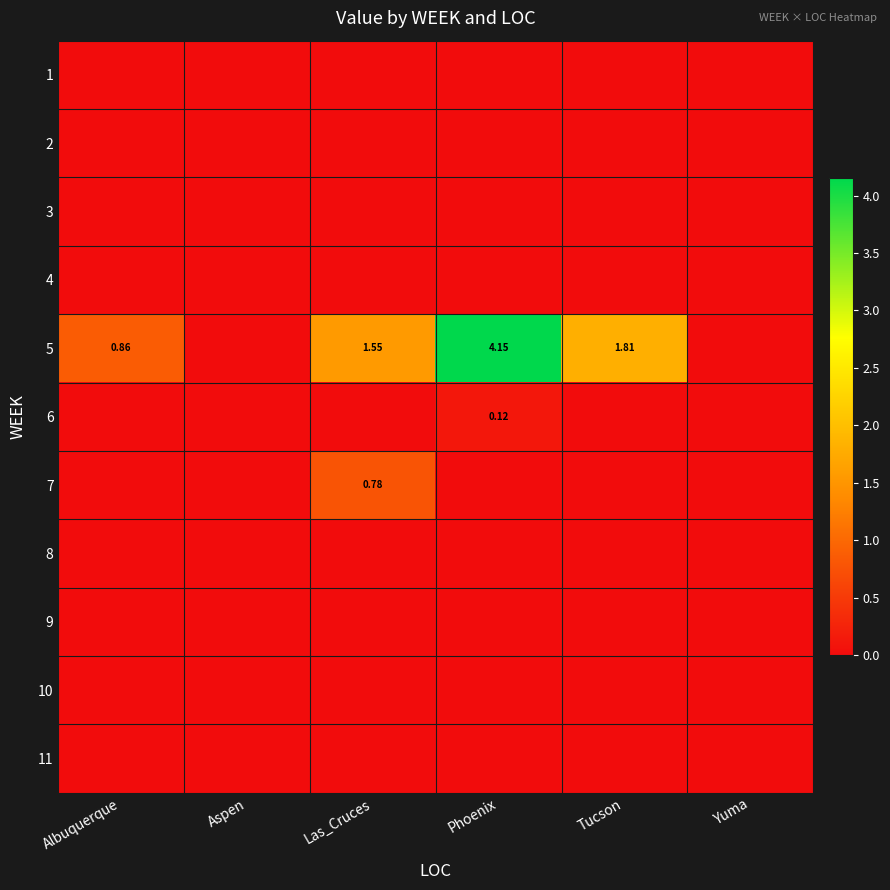

How many series are shown in this chart?

11